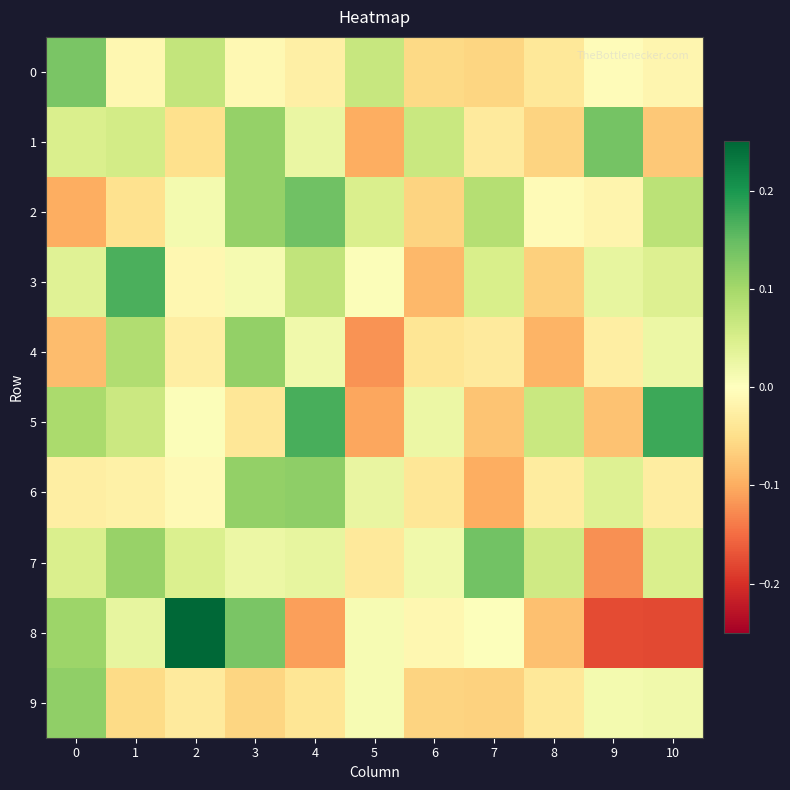

How many distinct data groups are displayed?

10